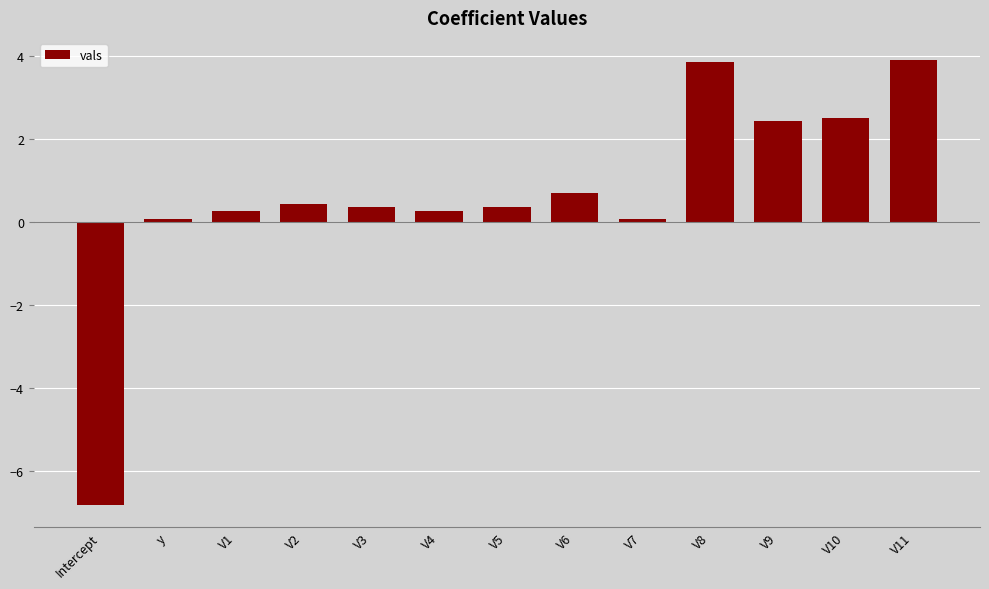

What is the maximum value shown in the chart?

3.9